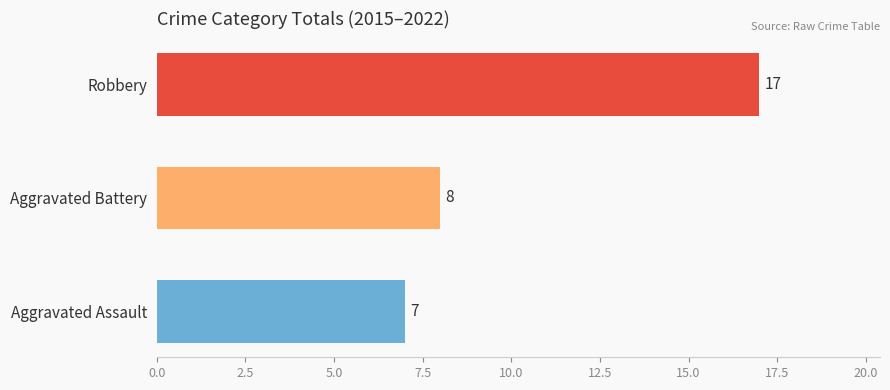

Reading top to bottom, extract all data points from this chart.

17	8	7